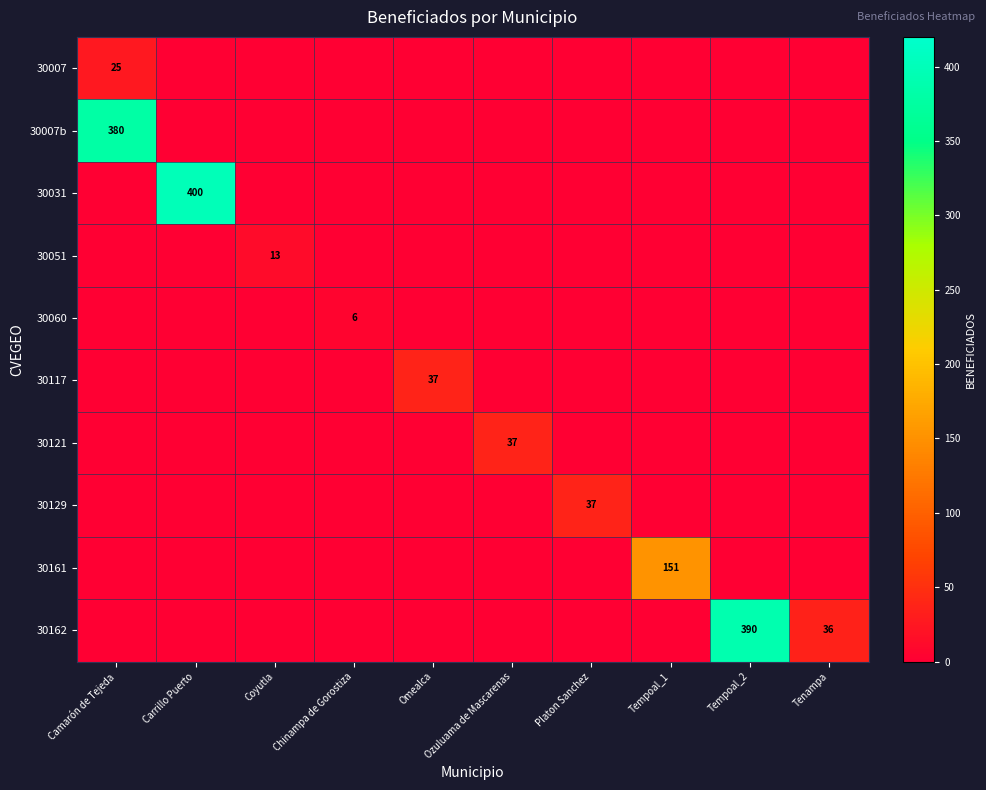

What is the spread (max minus min) of values at Ozuluama de Mascarenas?

37